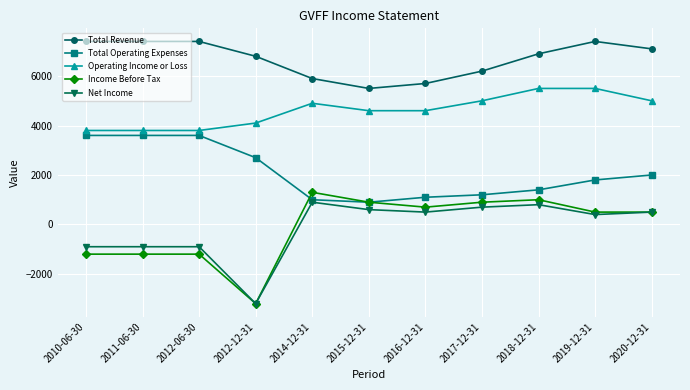

What are all the series names shown in the legend?

Total Revenue, Total Operating Expenses, Operating Income or Loss, Income Before Tax, Net Income